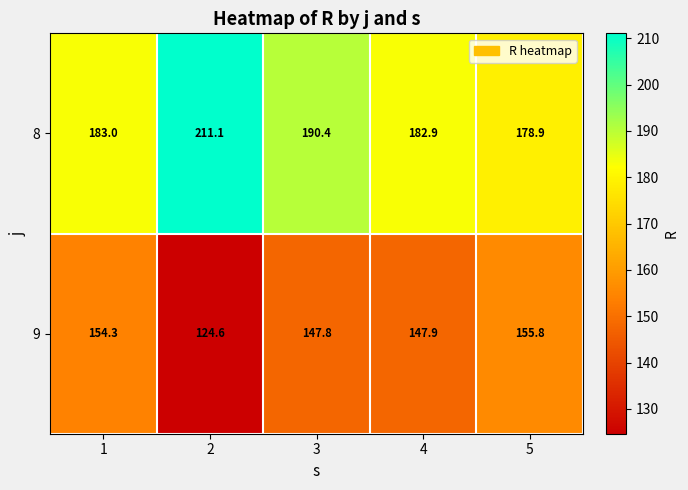

What is the greatest value displayed?

211.1